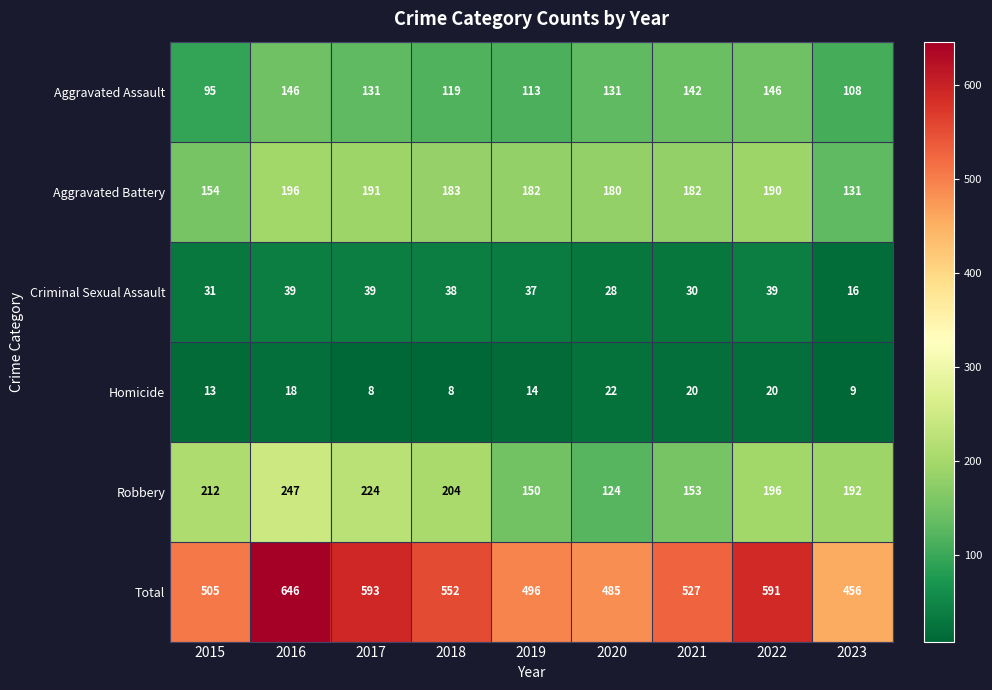

Count the number of data series in this chart.

6